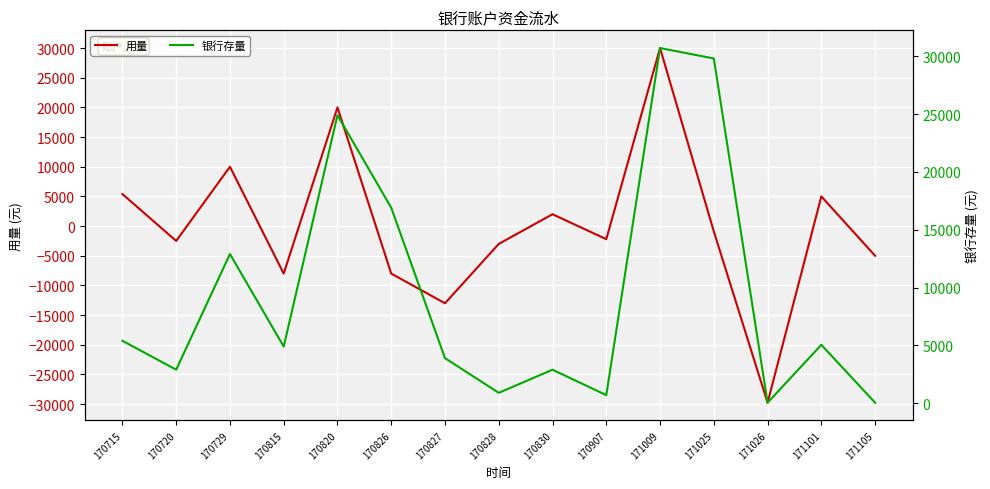

At which category is the sum across all series the highest?

171009